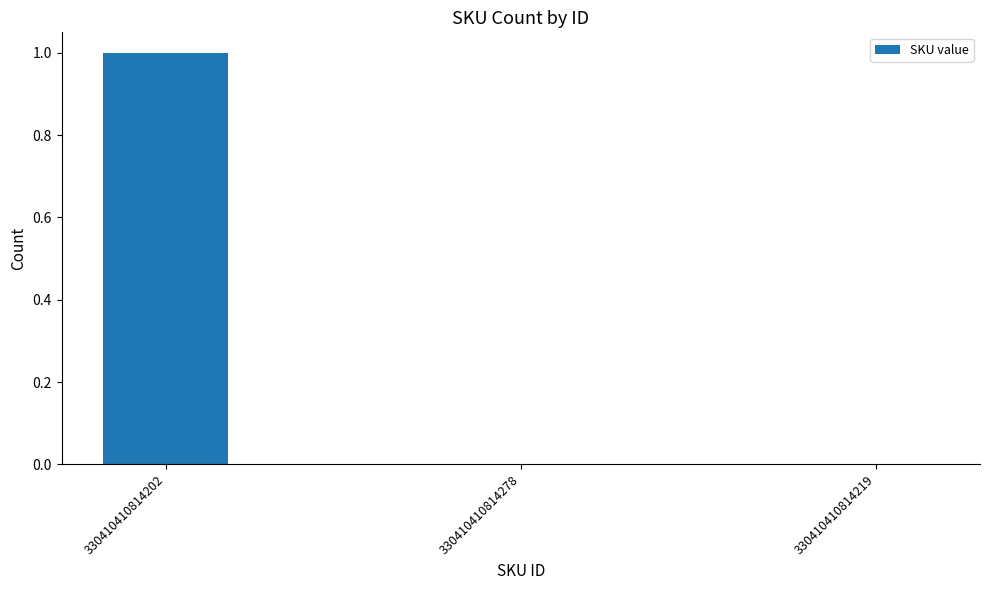

Are the bars grouped side by side (vs. stacked)?

No